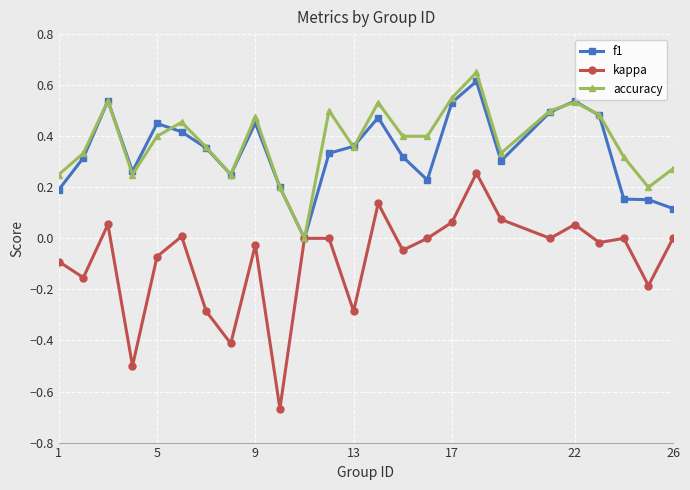

Which series has the widest spread of values?

kappa